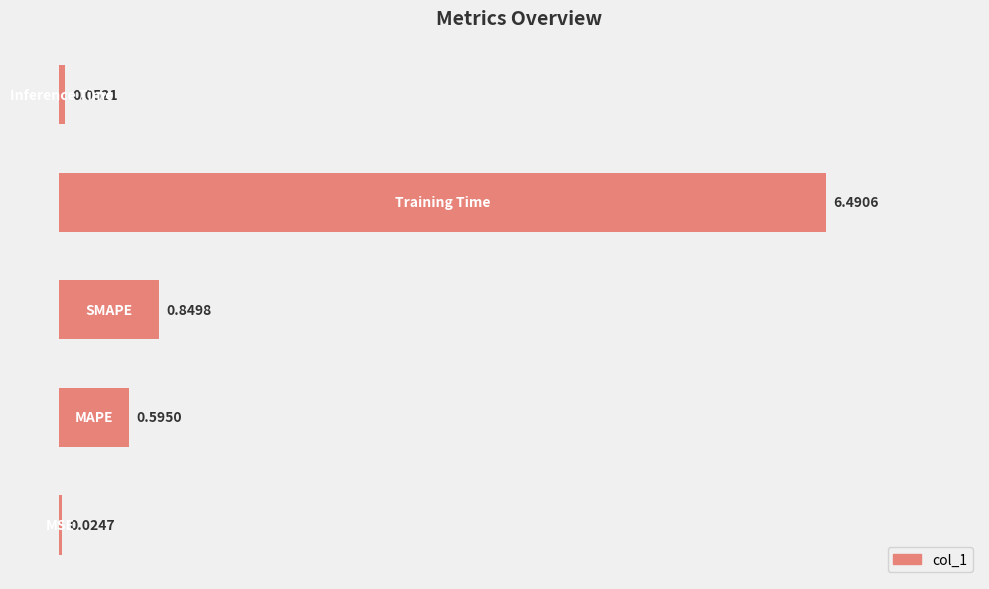

What is the difference between the maximum and second lowest values?

6.4